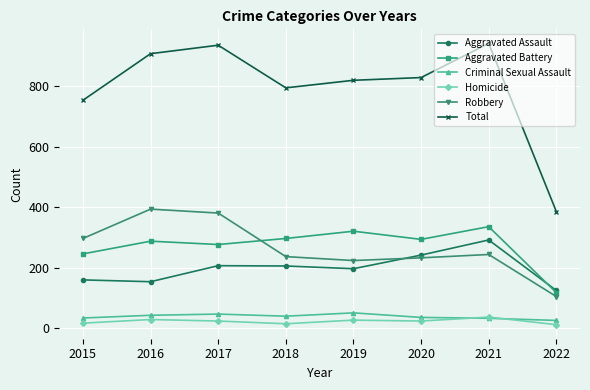

Count the number of categories in the chart.

8